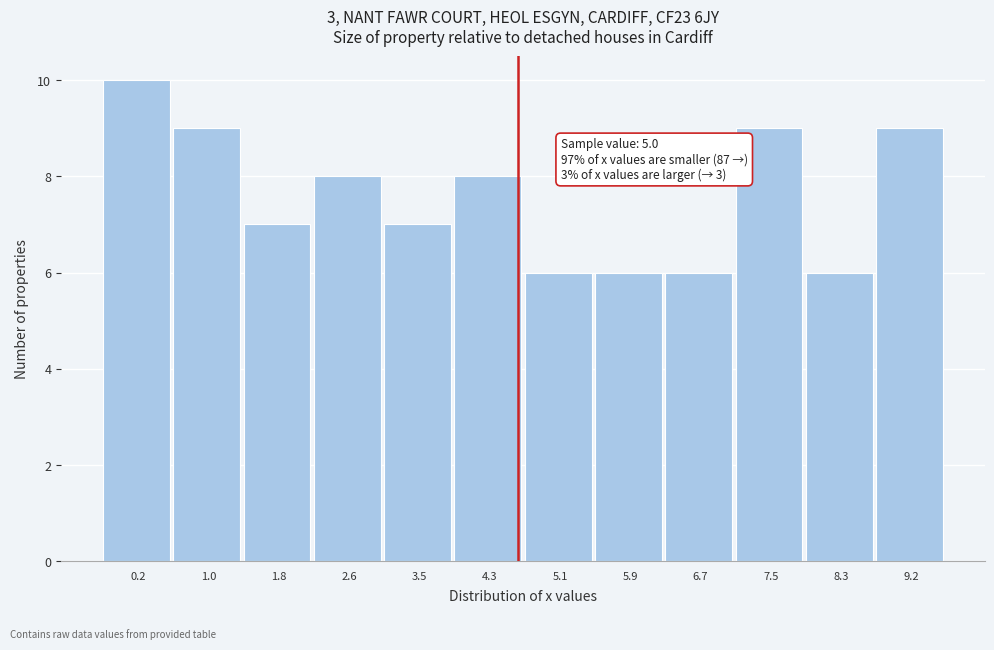

Reading right to left, transcribe all the data shown in this chart.

9.2=9	8.3=6	7.5=9	6.7=6	5.9=6	5.1=6	4.3=8	3.5=7	2.6=8	1.8=7	1.0=9	0.2=10